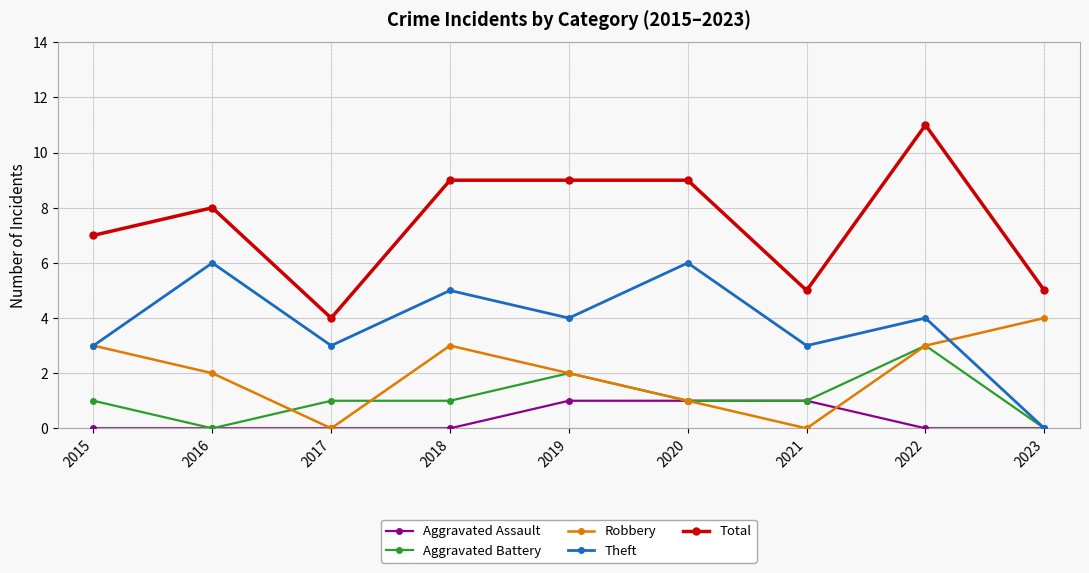

How many Robbery values are between 1 and 3?

6